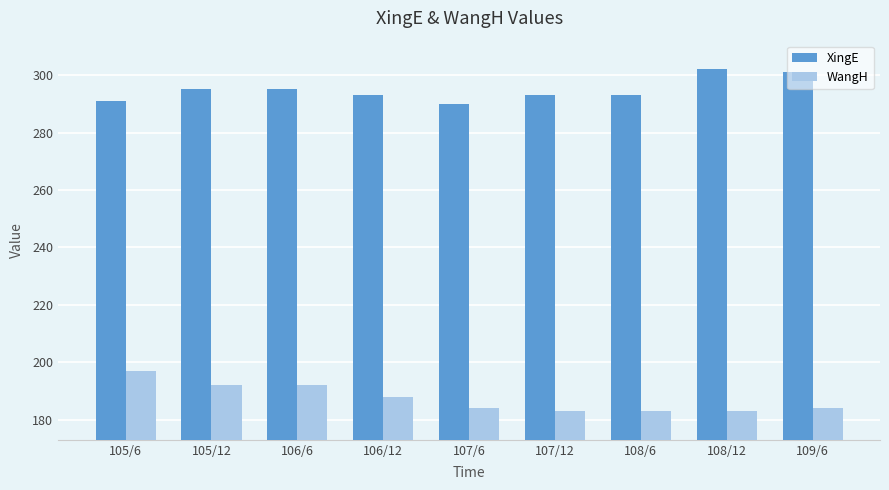

What is the difference between the WangH values at 105/12 and 106/12?

4